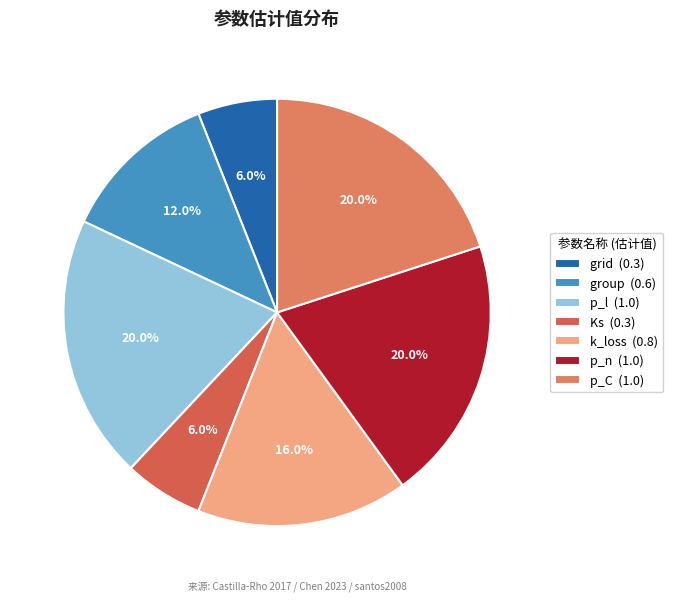

Which slice is the smallest?

grid